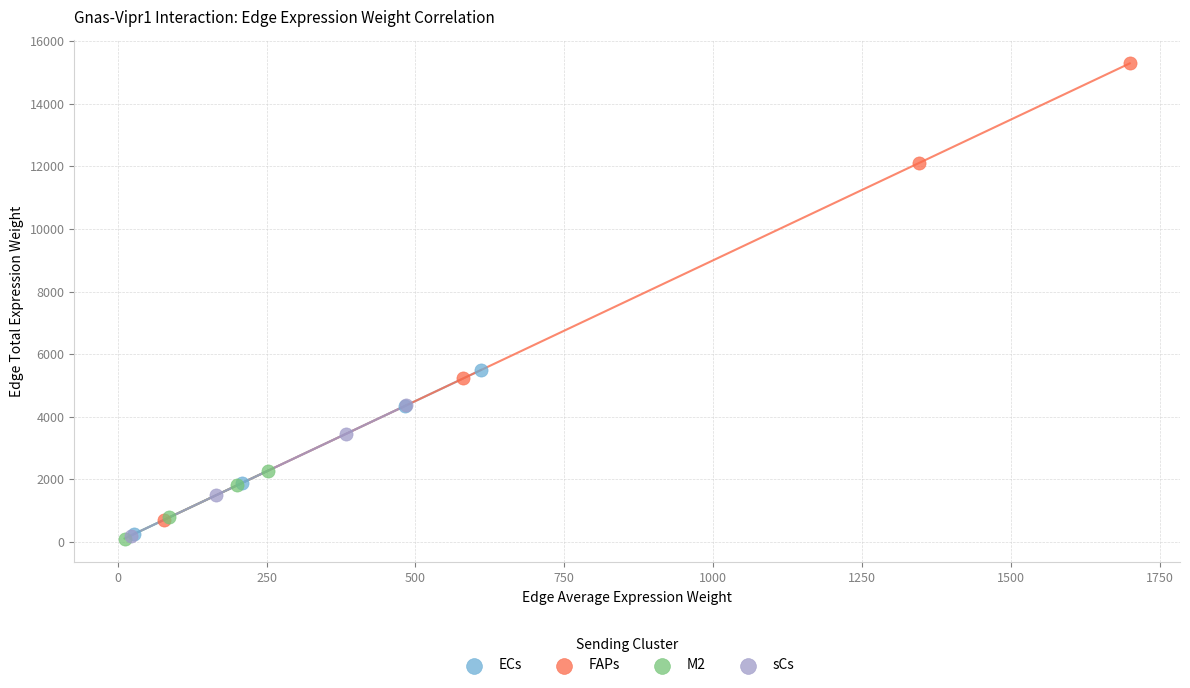

Which series has the widest spread of Y values?

FAPs